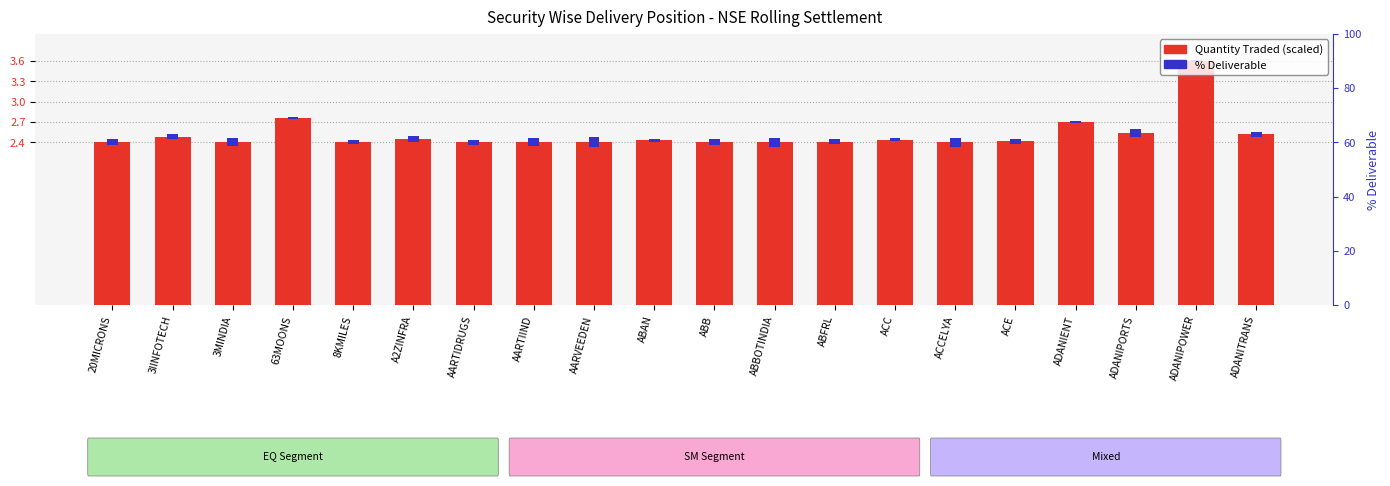

What is the difference between the second highest and second lowest values in the Quantity Traded (scaled) series?

0.4